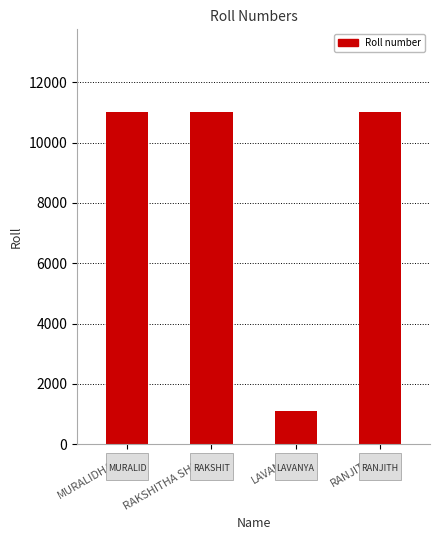

What is the smallest value displayed?

1100